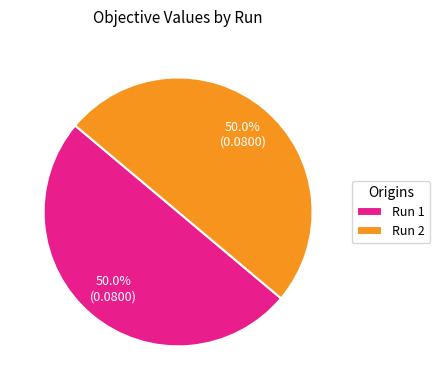

Do Run 2 and Run 1 together represent more than half of the pie?

Yes